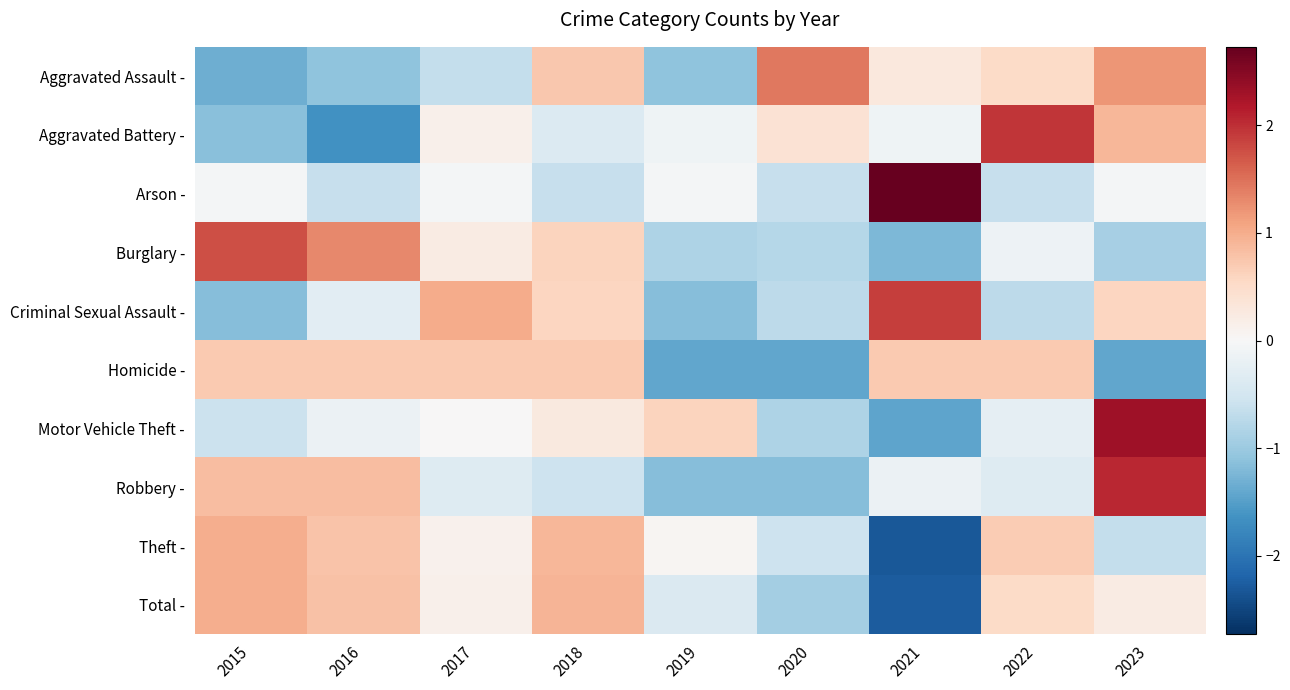

Reading left to right, extract all data points from this chart.

Aggravated Assault -: 2015=-1.3	2016=-1.1	2017=-0.6	2018=0.7	2019=-1.1	2020=1.4	2021=0.3	2022=0.5	2023=1.2
Aggravated Battery -: 2015=-1.1	2016=-1.7	2017=0.1	2018=-0.4	2019=-0.1	2020=0.4	2021=-0.1	2022=1.9	2023=0.9
Arson -: 2015=-0.1	2016=-0.6	2017=-0.1	2018=-0.6	2019=-0.1	2020=-0.6	2021=2.7	2022=-0.6	2023=-0.1
Burglary -: 2015=1.8	2016=1.3	2017=0.2	2018=0.6	2019=-0.9	2020=-0.8	2021=-1.2	2022=-0.1	2023=-0.9
Criminal Sexual Assault -: 2015=-1.2	2016=-0.3	2017=1.0	2018=0.6	2019=-1.2	2020=-0.7	2021=1.9	2022=-0.7	2023=0.6
Homicide -: 2015=0.7	2016=0.7	2017=0.7	2018=0.7	2019=-1.4	2020=-1.4	2021=0.7	2022=0.7	2023=-1.4
Motor Vehicle Theft -: 2015=-0.6	2016=-0.2	2017=0.0	2018=0.3	2019=0.6	2020=-0.8	2021=-1.4	2022=-0.2	2023=2.3
Robbery -: 2015=0.9	2016=0.9	2017=-0.4	2018=-0.6	2019=-1.2	2020=-1.2	2021=-0.2	2022=-0.4	2023=2.1
Theft -: 2015=1.0	2016=0.8	2017=0.1	2018=0.9	2019=0.1	2020=-0.6	2021=-2.3	2022=0.7	2023=-0.7
Total -: 2015=1.0	2016=0.8	2017=0.1	2018=0.9	2019=-0.4	2020=-0.9	2021=-2.3	2022=0.5	2023=0.2